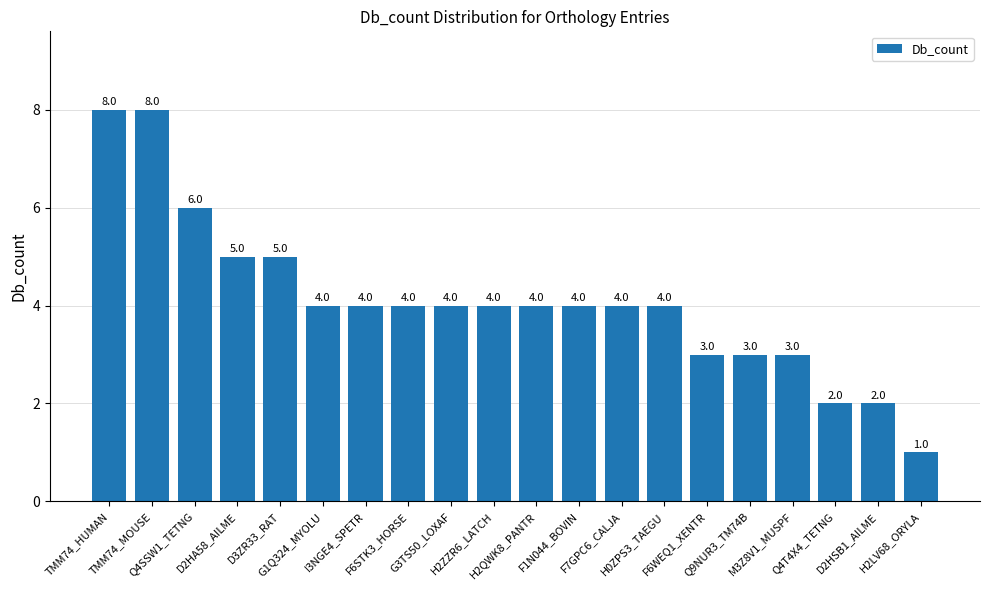

What is the greatest value displayed?

8